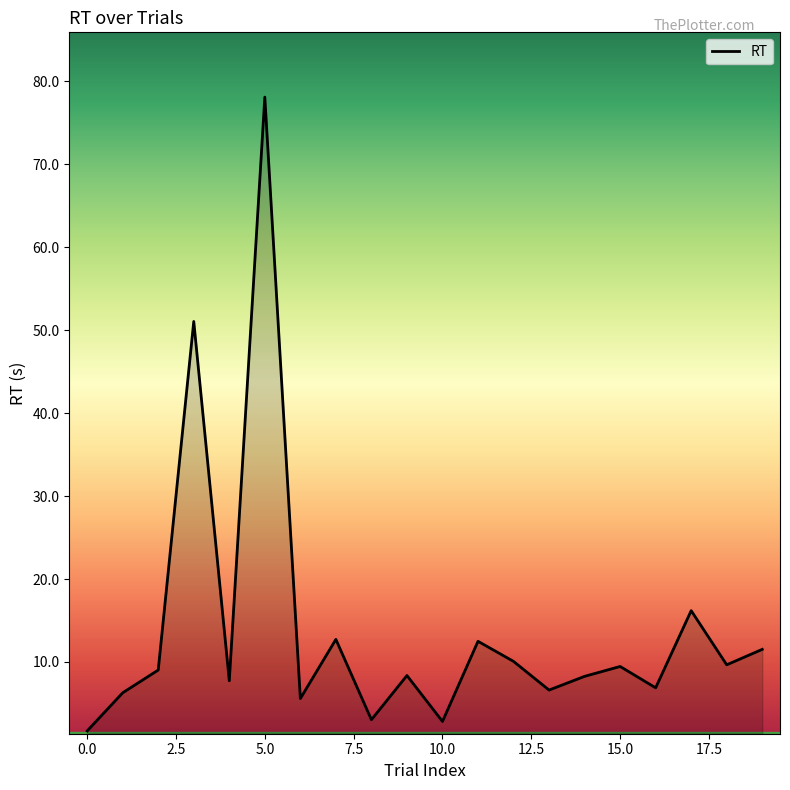

What is the difference between the maximum and minimum values?

76.4